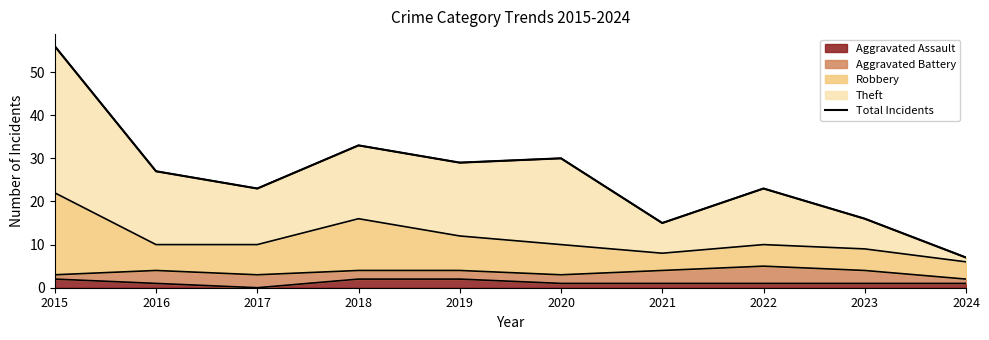

What is the change in value from 2021 to 2022?

+8